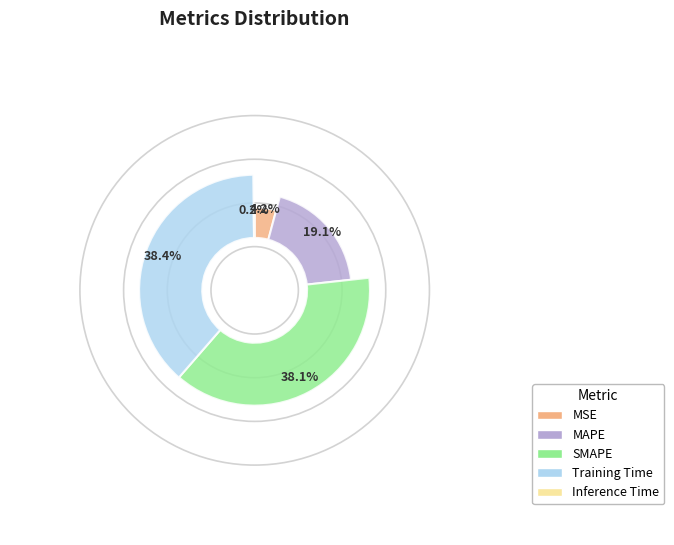

To the nearest percent, what is the combined percentage of Inference Time and Training Time?

39%